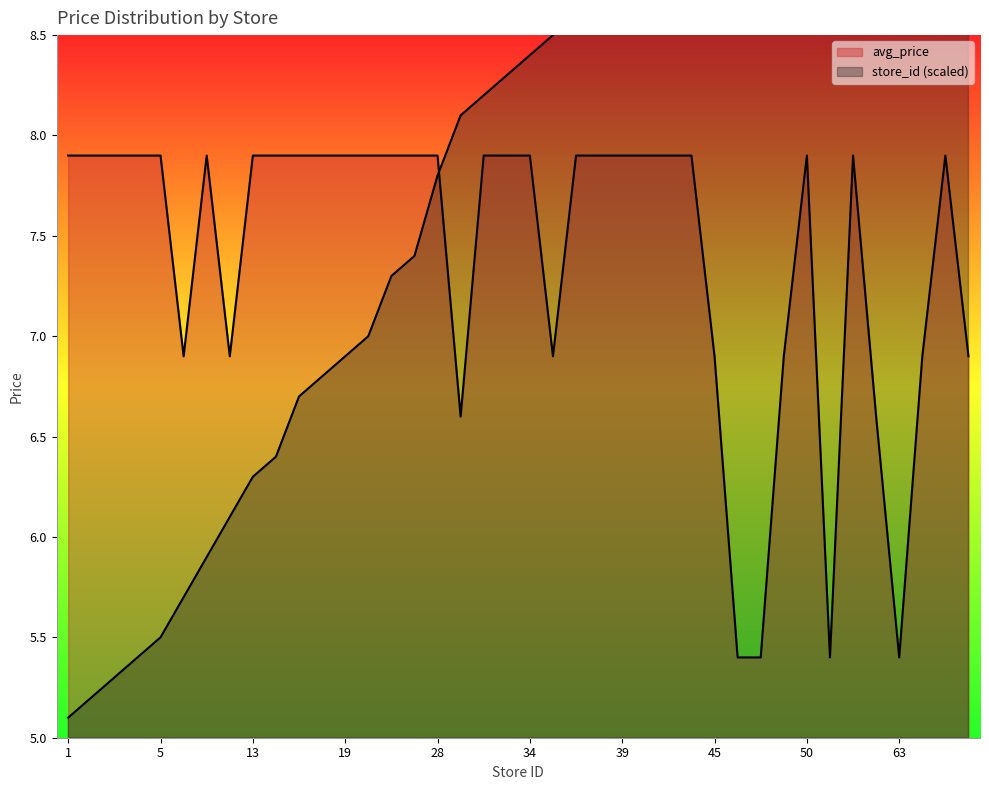

What is the difference between the highest and lowest values at 38?

0.9